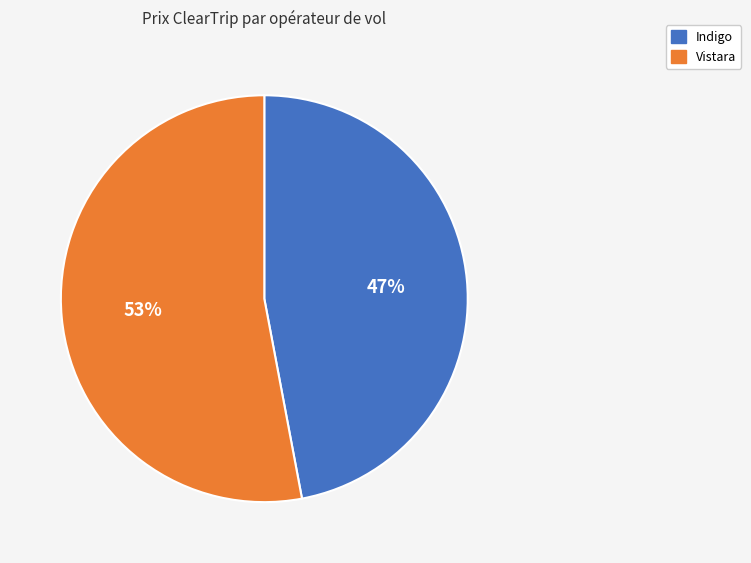

To the nearest percent, what is the difference between the largest and smallest slice percentages?

6%